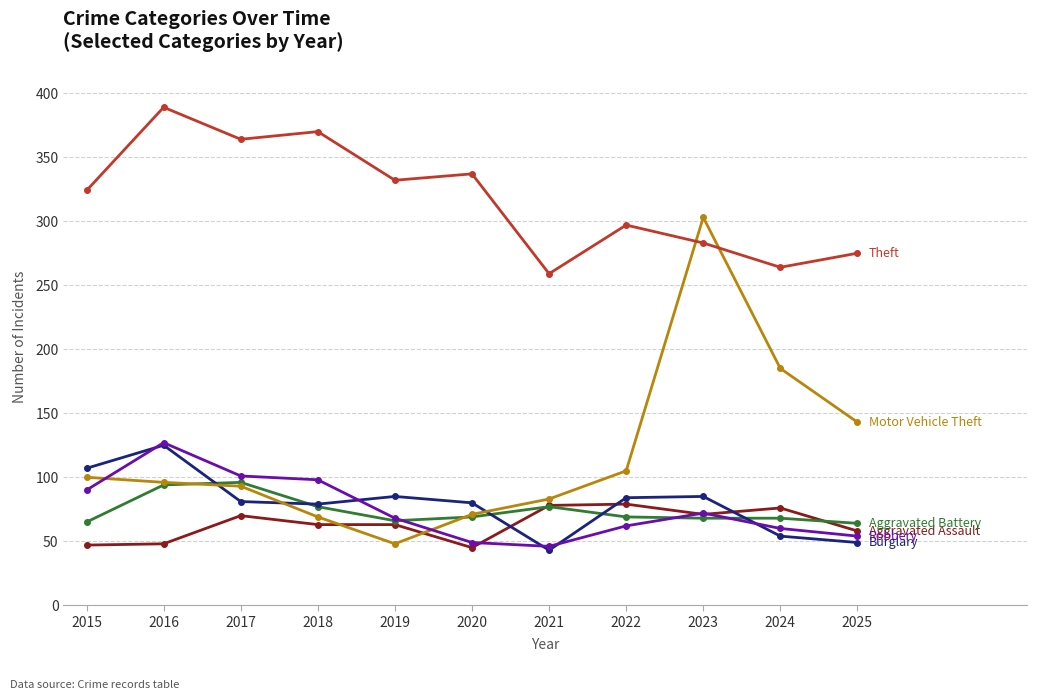

What is the total value across all series at 2023?

882